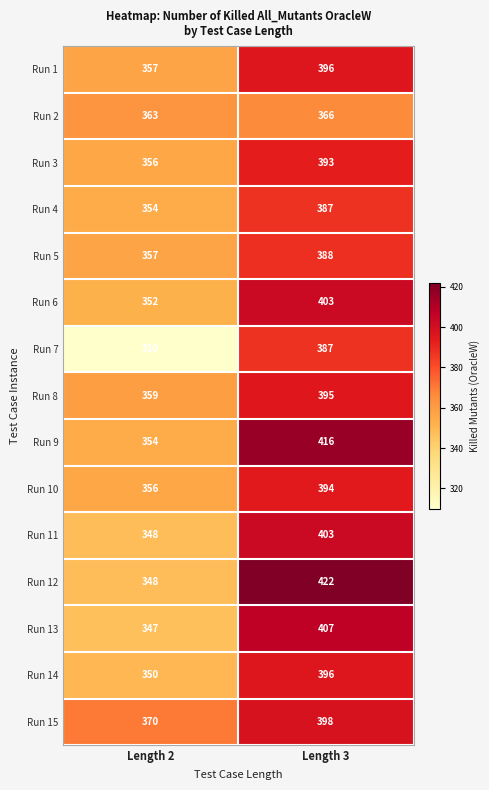

Reading right to left, what are all the values shown in this chart?

Run 1: Length 3=396	Length 2=357
Run 2: Length 3=366	Length 2=363
Run 3: Length 3=393	Length 2=356
Run 4: Length 3=387	Length 2=354
Run 5: Length 3=388	Length 2=357
Run 6: Length 3=403	Length 2=352
Run 7: Length 3=387	Length 2=310
Run 8: Length 3=395	Length 2=359
Run 9: Length 3=416	Length 2=354
Run 10: Length 3=394	Length 2=356
Run 11: Length 3=403	Length 2=348
Run 12: Length 3=422	Length 2=348
Run 13: Length 3=407	Length 2=347
Run 14: Length 3=396	Length 2=350
Run 15: Length 3=398	Length 2=370